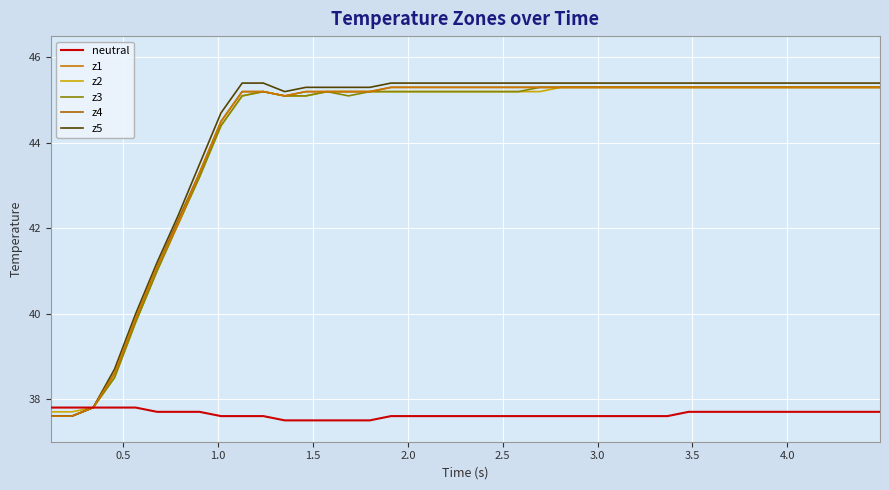

Reading right to left, transcribe all the data shown in this chart.

neutral: 37.7	37.7	37.7	37.7	37.7	37.7	37.7	37.7	37.7	37.7	37.6	37.6	37.6	37.6	37.6	37.6	37.6	37.6	37.6	37.6	37.6	37.6	37.6	37.6	37.5	37.5	37.5	37.5	37.5	37.6	37.6	37.6	37.7	37.7	37.7	37.8	37.8	37.8	37.8	37.8
z1: 45.3	45.3	45.3	45.3	45.3	45.3	45.3	45.3	45.3	45.3	45.3	45.3	45.3	45.3	45.3	45.3	45.3	45.3	45.3	45.3	45.3	45.3	45.3	45.3	45.2	45.2	45.2	45.2	45.1	45.2	45.2	44.5	43.3	42.1	41.1	39.9	38.6	37.8	37.6	37.6
z2: 45.3	45.3	45.3	45.3	45.3	45.3	45.3	45.3	45.3	45.3	45.3	45.3	45.3	45.3	45.3	45.3	45.2	45.2	45.2	45.2	45.2	45.2	45.2	45.2	45.2	45.2	45.2	45.1	45.1	45.2	45.1	44.4	43.2	42.1	41.0	39.8	38.5	37.8	37.7	37.7
z3: 45.3	45.3	45.3	45.3	45.3	45.3	45.3	45.3	45.3	45.3	45.3	45.3	45.3	45.3	45.3	45.3	45.3	45.2	45.2	45.2	45.2	45.2	45.2	45.2	45.2	45.1	45.2	45.1	45.1	45.2	45.1	44.4	43.2	42.1	41.0	39.8	38.5	37.8	37.6	37.6
z4: 45.3	45.3	45.3	45.3	45.3	45.3	45.3	45.3	45.3	45.3	45.3	45.3	45.3	45.3	45.3	45.3	45.3	45.3	45.3	45.3	45.3	45.3	45.3	45.3	45.2	45.2	45.2	45.2	45.1	45.2	45.2	44.5	43.3	42.2	41.1	39.9	38.6	37.8	37.6	37.6
z5: 45.4	45.4	45.4	45.4	45.4	45.4	45.4	45.4	45.4	45.4	45.4	45.4	45.4	45.4	45.4	45.4	45.4	45.4	45.4	45.4	45.4	45.4	45.4	45.4	45.3	45.3	45.3	45.3	45.2	45.4	45.4	44.7	43.5	42.3	41.2	40.0	38.7	37.8	37.6	37.6